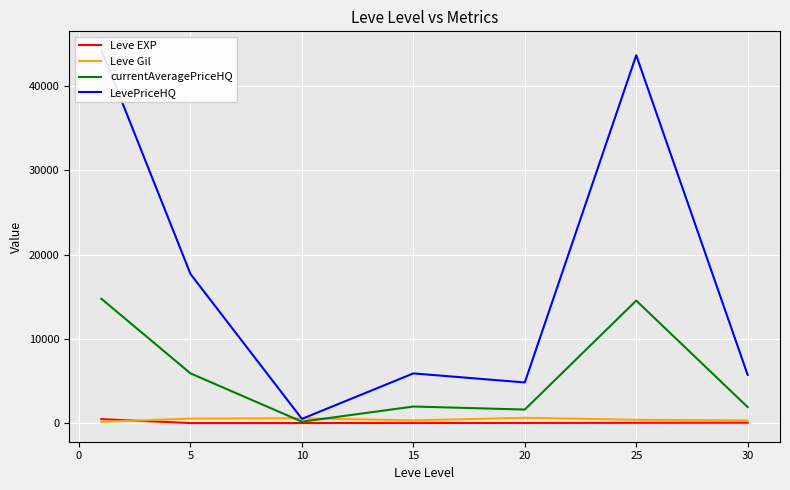

What is the highest value of the currentAveragePriceHQ series?

14768.5